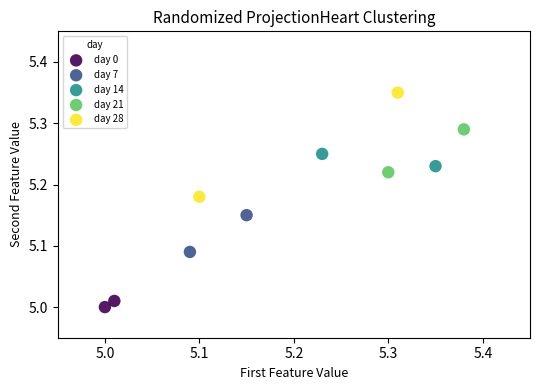

Which series has the widest spread of Y values?

day 28